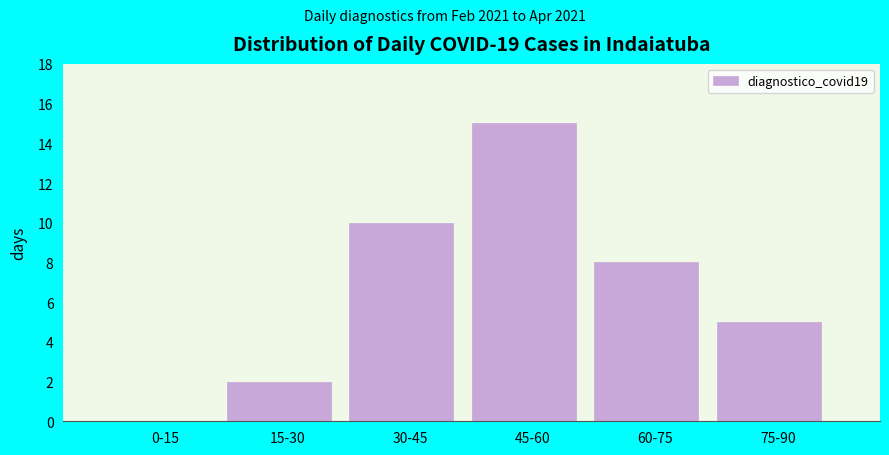

Reading left to right, what are all the values shown in this chart?

0-15=0	15-30=2	30-45=10	45-60=15	60-75=8	75-90=5